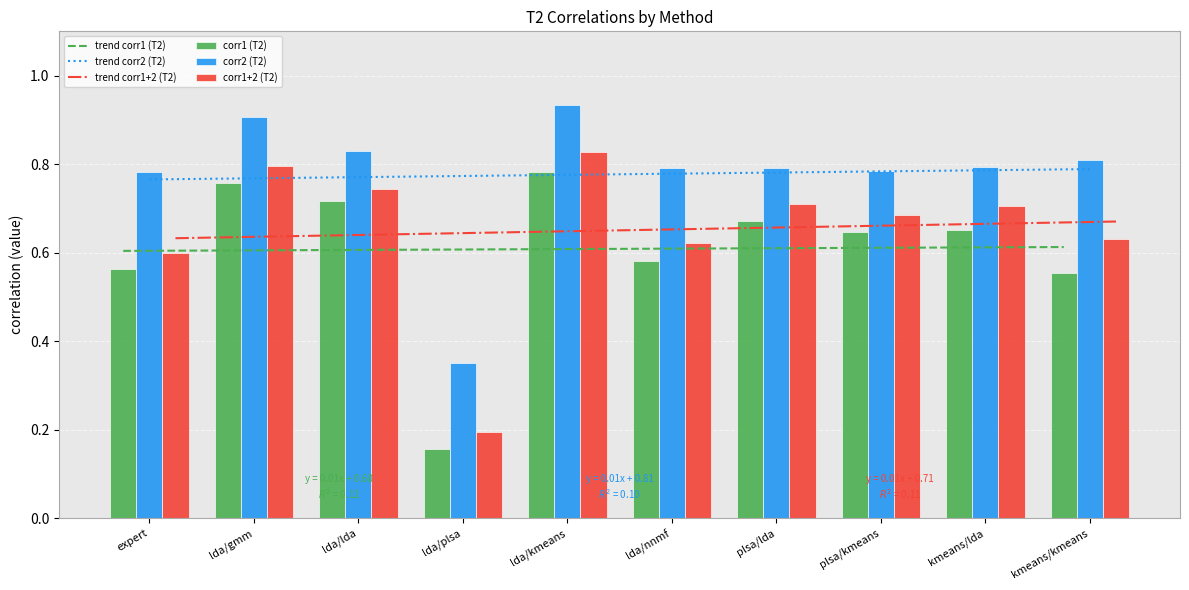

What is the label of the 10th bar from the right?

expert